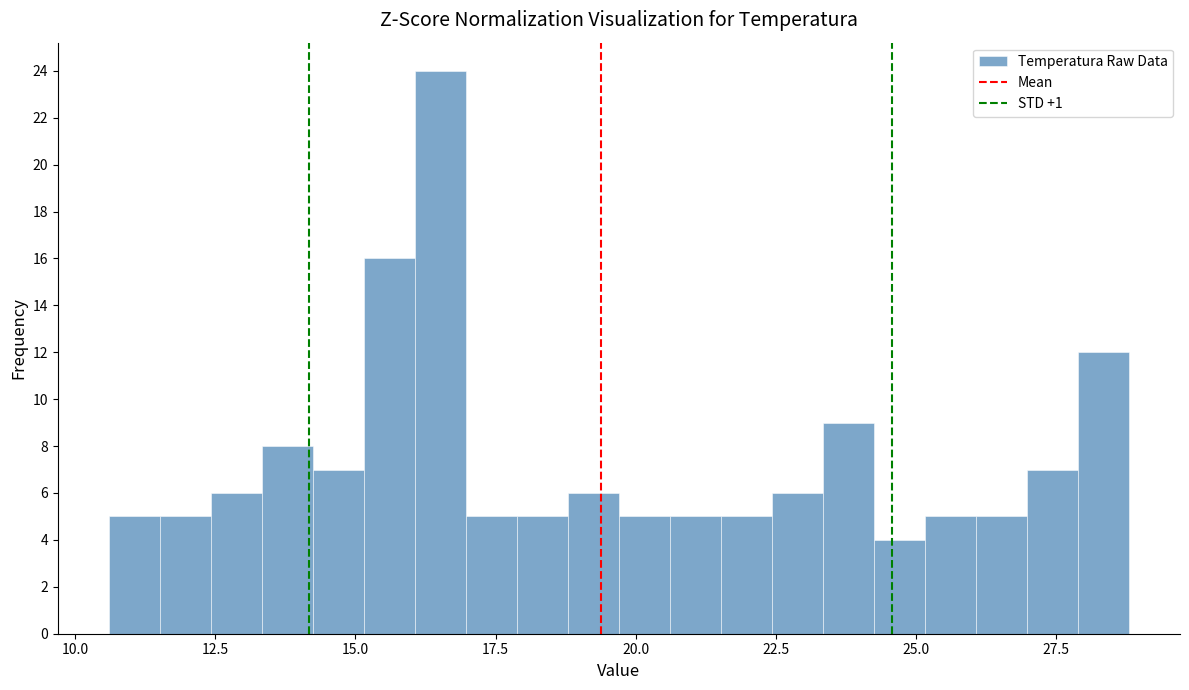

Read against the x-axis, roughly where is the centre of the tallest bar?

16.5